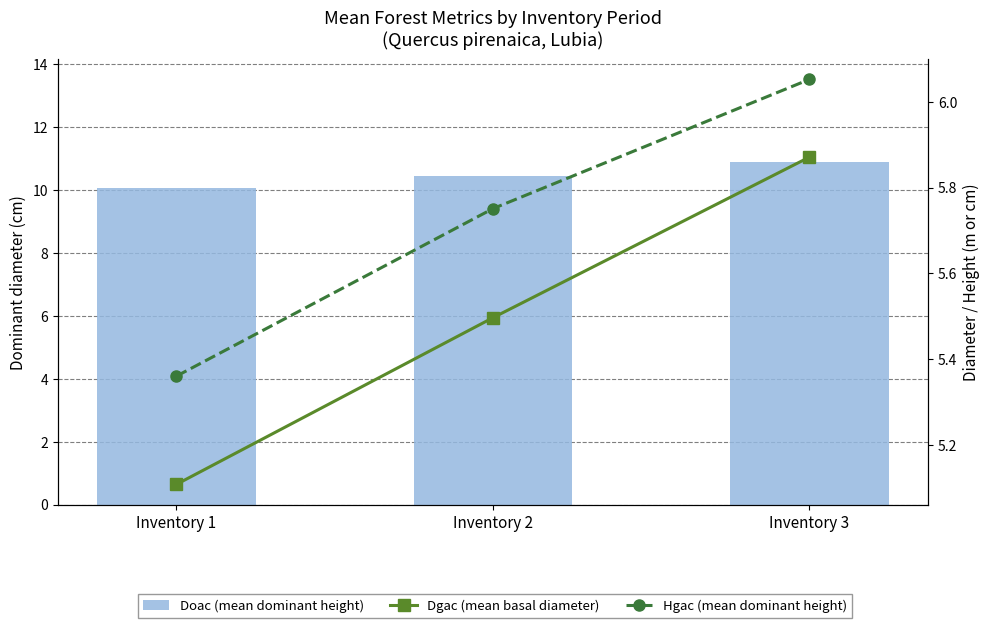

What is the maximum value for Doac (mean dominant height)?

10.9